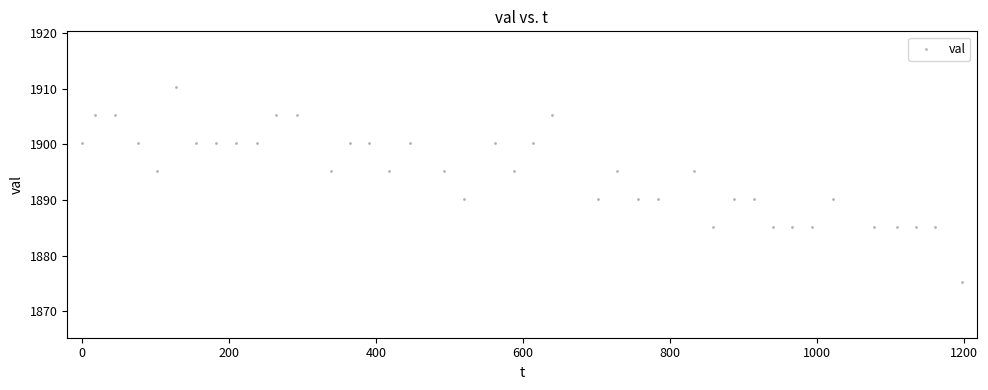

What is the range of X values (max minus min)?

1197.0